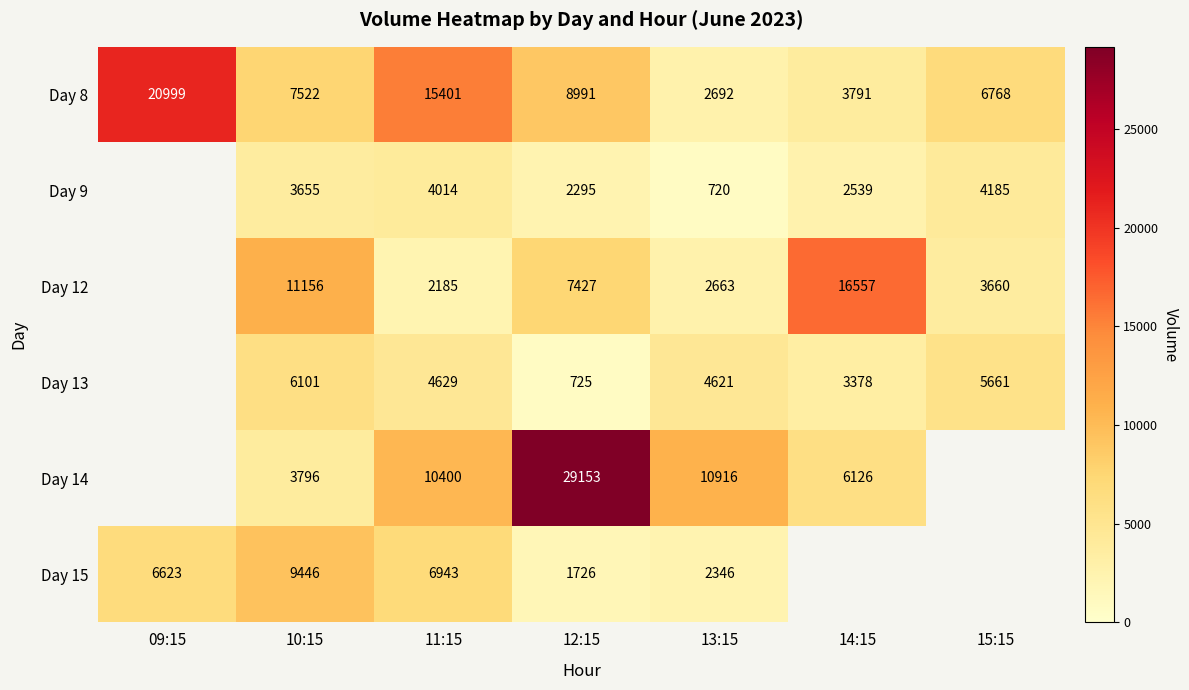

What is the minimum value shown in the chart?

720.0